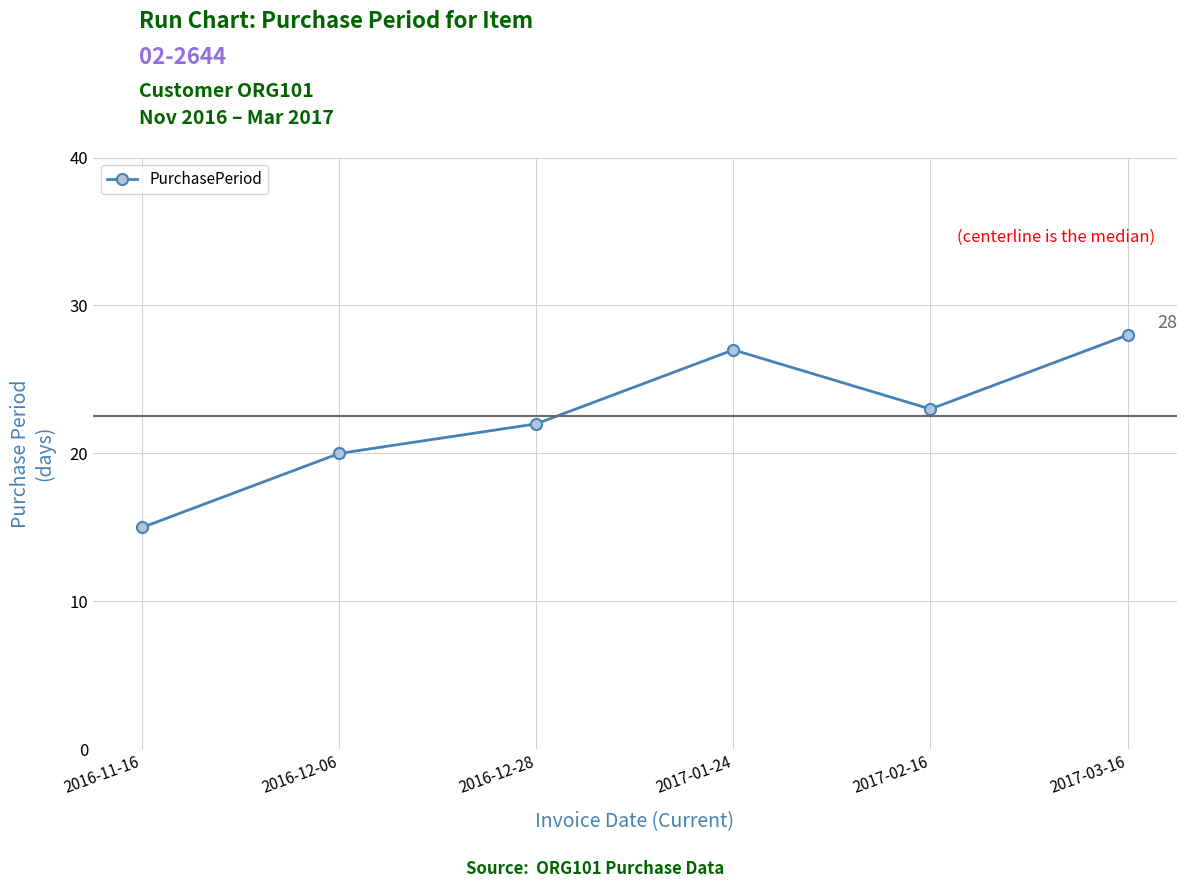

What is the difference between the values at 2016-12-28 and 2017-02-16?

1